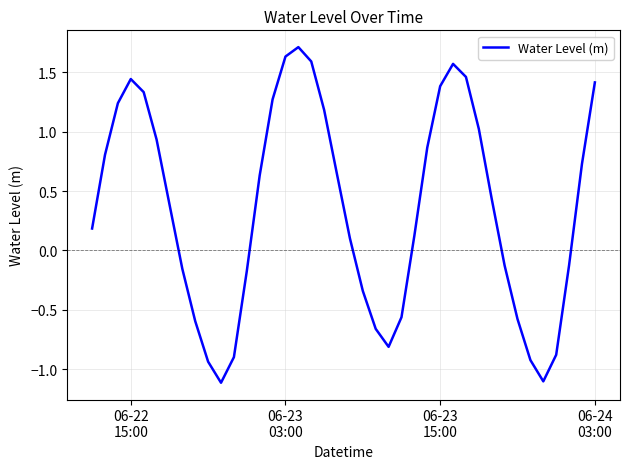

What is the difference between the maximum and minimum values?

2.8